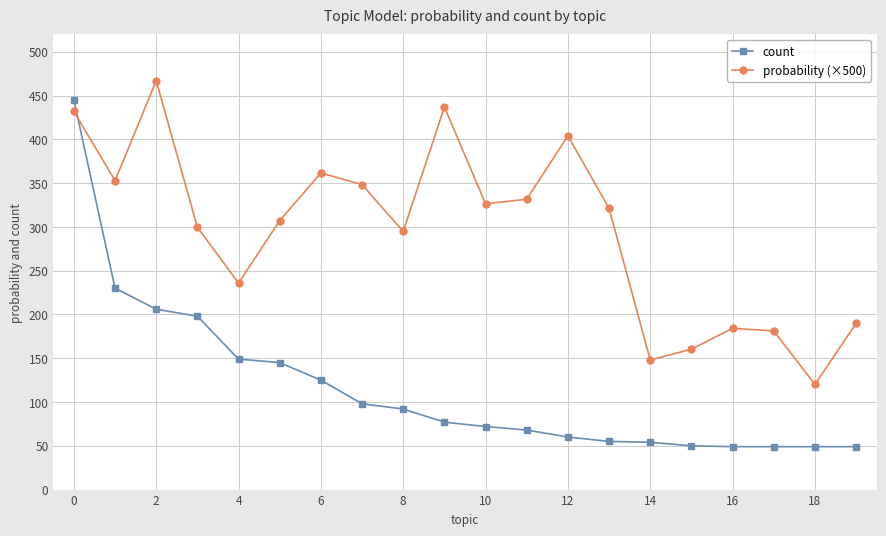

What is the minimum value for probability (×500)?

120.1